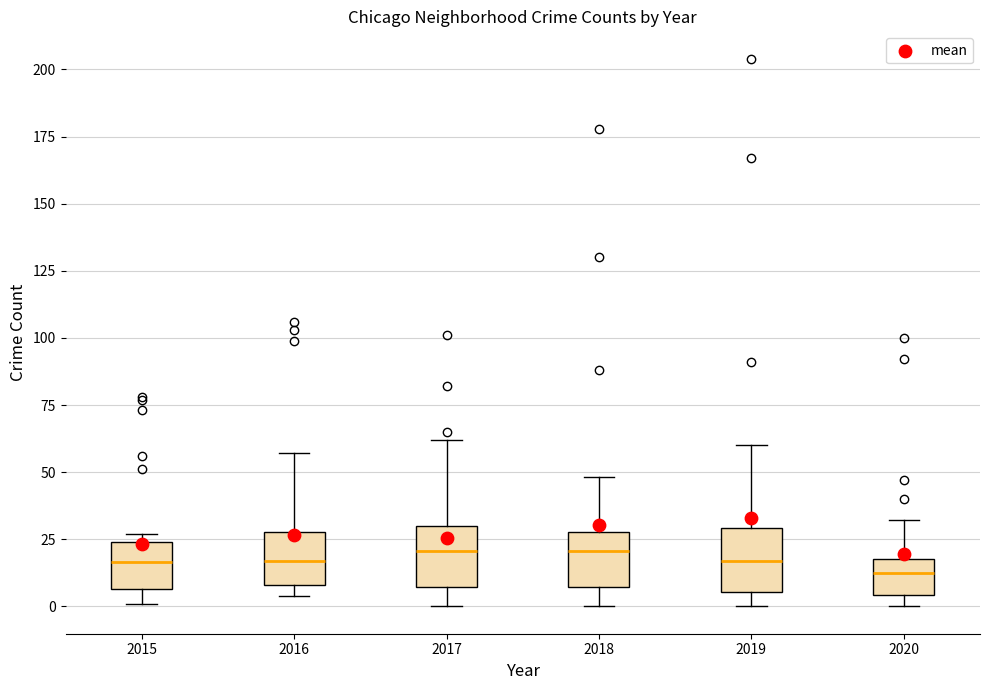

Reading left to right, transcribe this box plot: for each box, give where its median line is, the range the box spans, and where its two whiskers end, as read against the y-axis. The values are not printed on the chart, so give them approximately, as read against the axis.

2015: median 15, box 5 to 25, whiskers 0 to 25 (just above the box's upper edge)
2016: median 15, box 10 to 30, whiskers 5 to 55
2017: median 20, box 5 to 30, whiskers 0 to 60
2018: median 20, box 5 to 30, whiskers 0 to 50
2019: median 15, box 5 to 30, whiskers 0 to 60
2020: median 15, box 5 to 20, whiskers 0 to 30